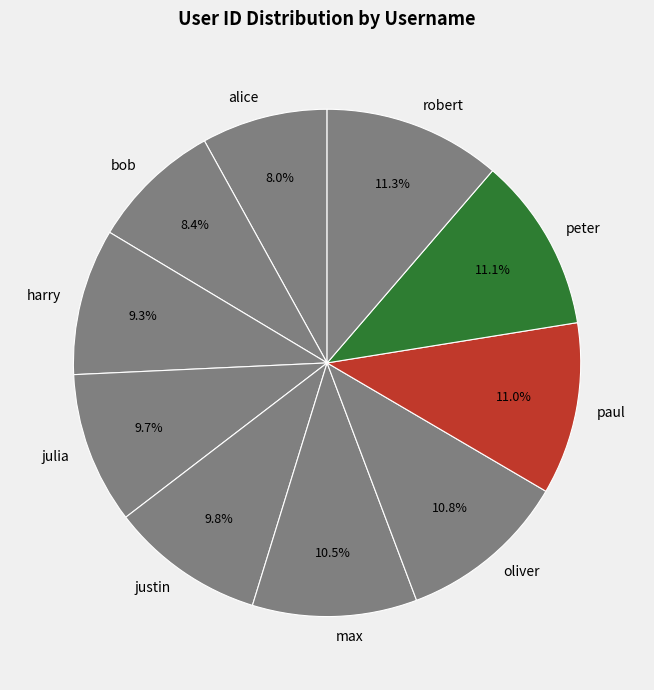

Is robert the majority of the pie?

No